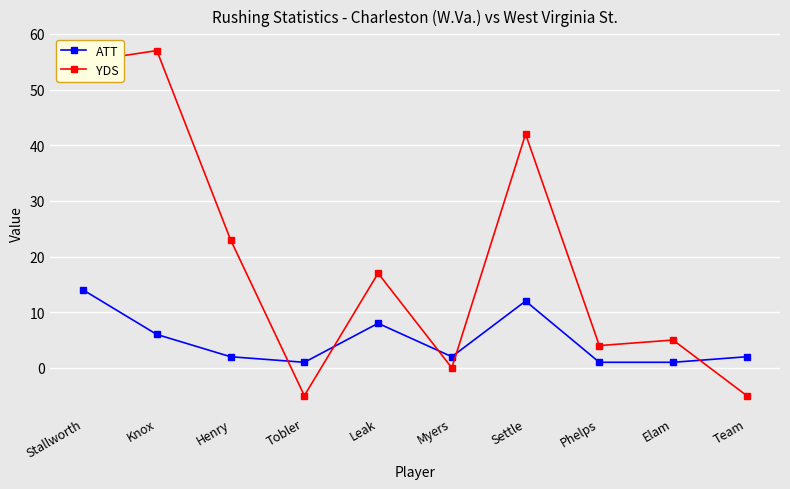

How many lines are shown in the chart?

2